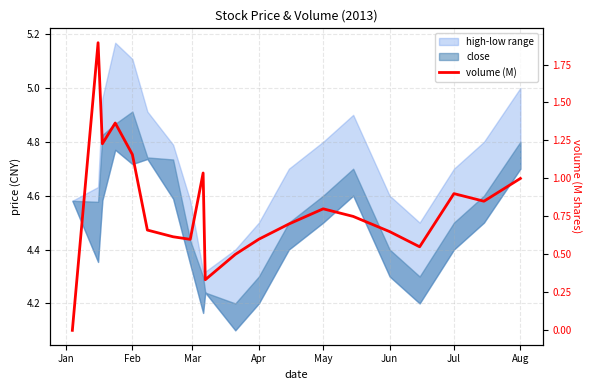

What is the label of the 8th point from the left?

Aug